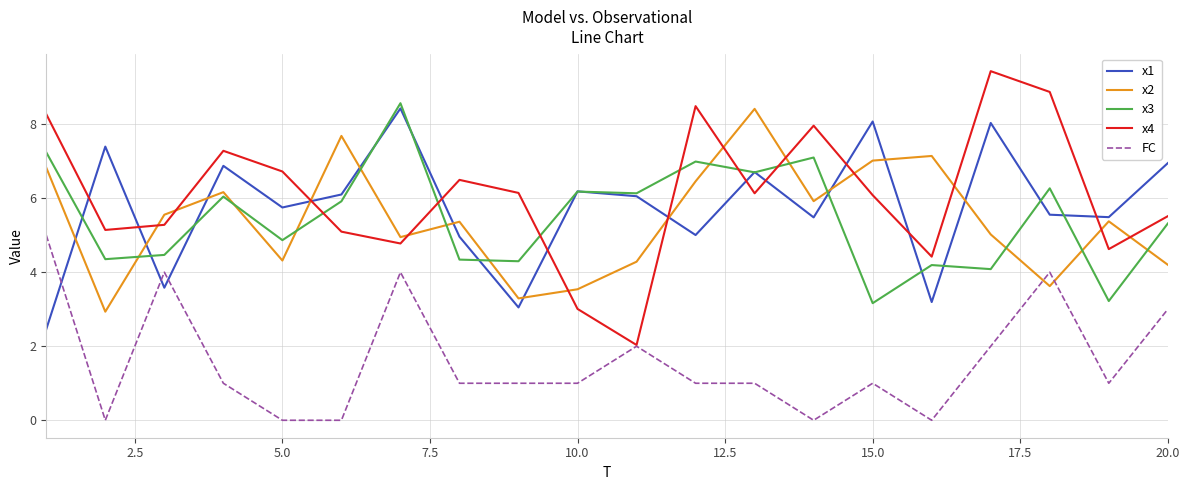

What is the maximum value for x1?

8.4